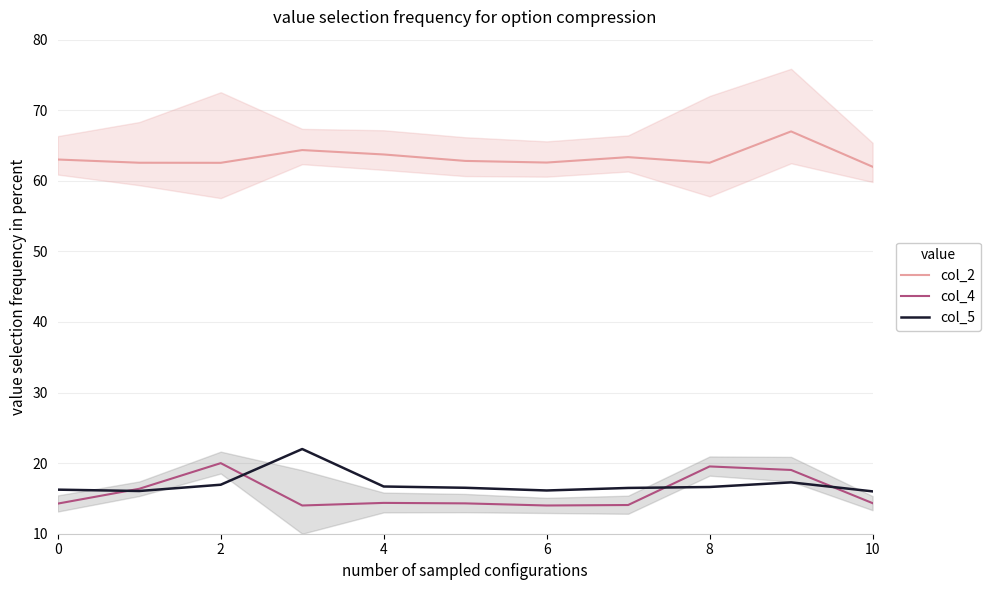

Reading left to right, list all the values displayed in this chart.

col_2: 63.0	62.6	62.6	64.4	63.7	62.8	62.6	63.4	62.6	67.0	62.0
col_4: 14.3	16.4	20.0	14.0	14.4	14.3	14.0	14.1	19.5	19.0	14.3
col_5: 16.2	16.1	16.9	22.0	16.7	16.5	16.1	16.5	16.6	17.3	16.0